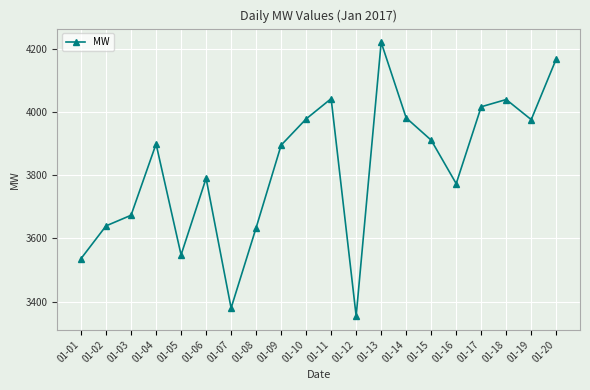

What is the change in value from 01-05 to 01-06?

+242.2